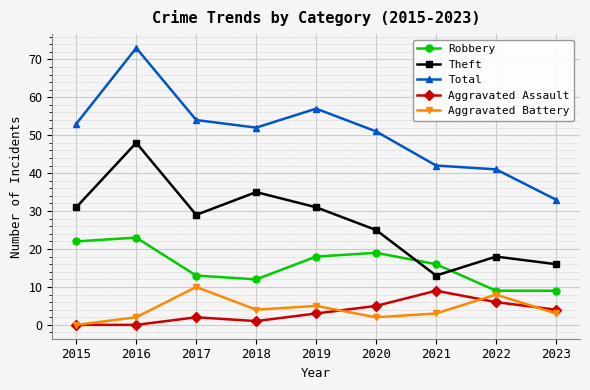

True or false: Robbery has a value of 19 at 2020.

True